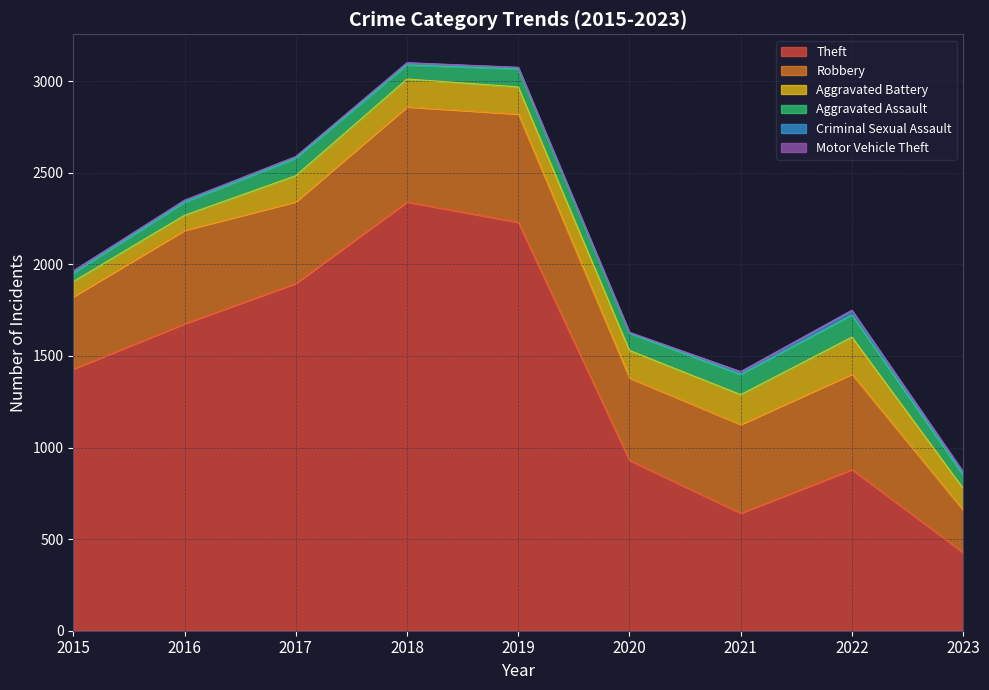

True or false: Aggravated Assault has a value of 39 at 2021.

False